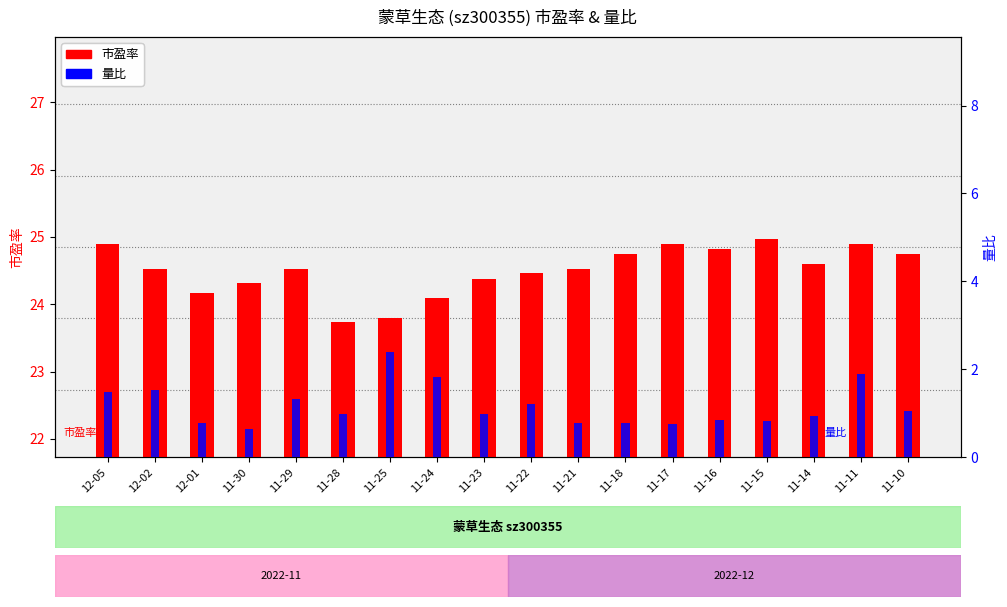

What is the difference between the highest and lowest values at 11-24?

22.3